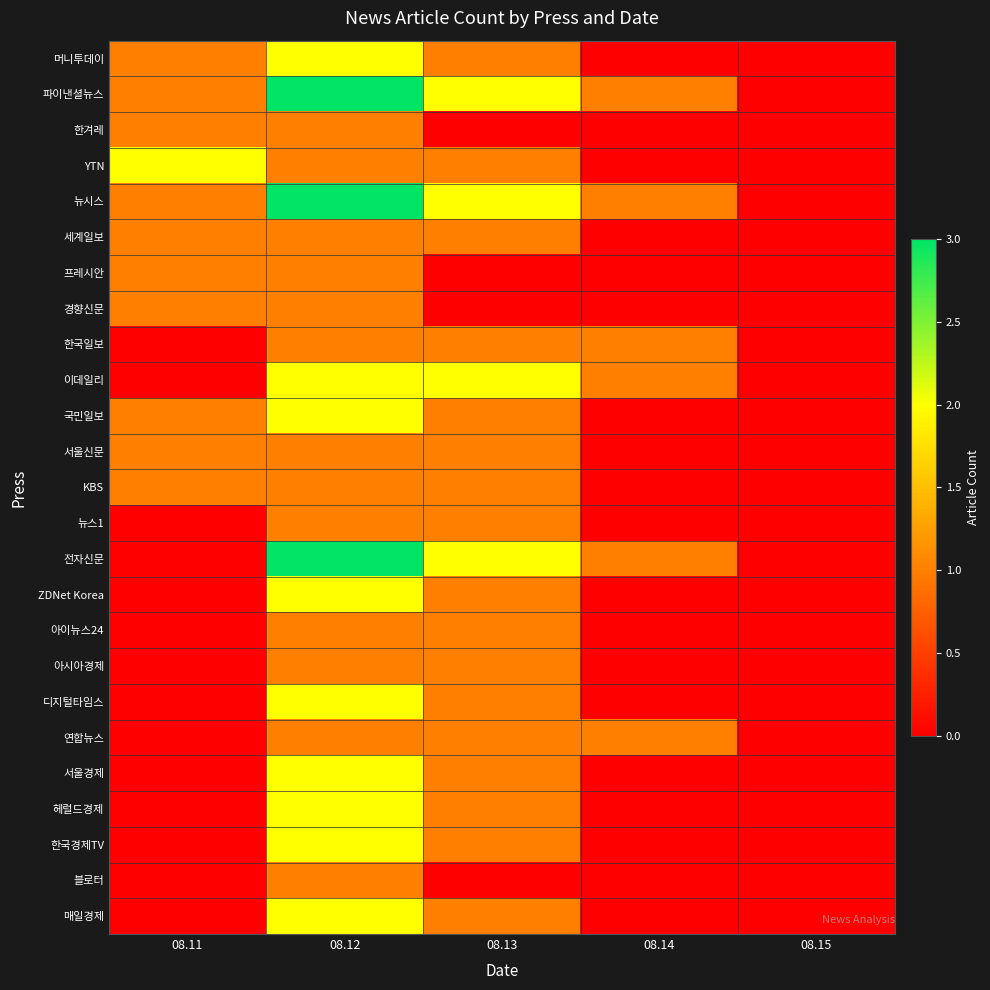

Which series has the widest spread of values?

파이낸셜뉴스